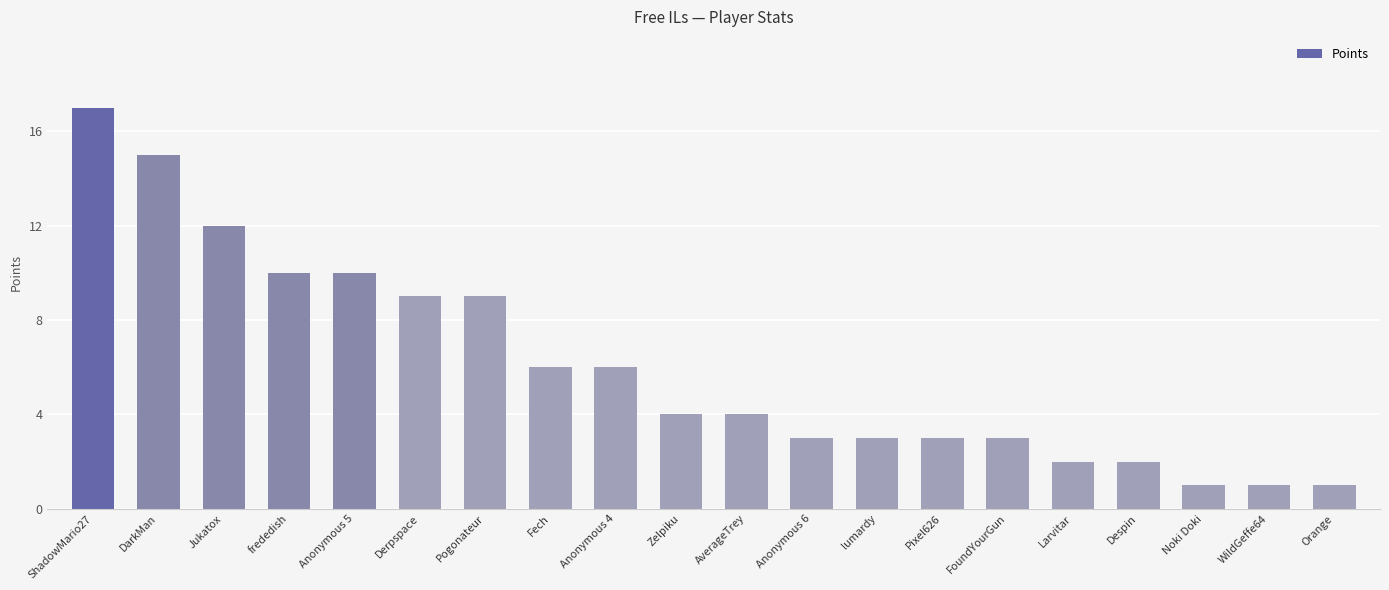

At which category does the chart reach its peak across all series?

ShadowMario27